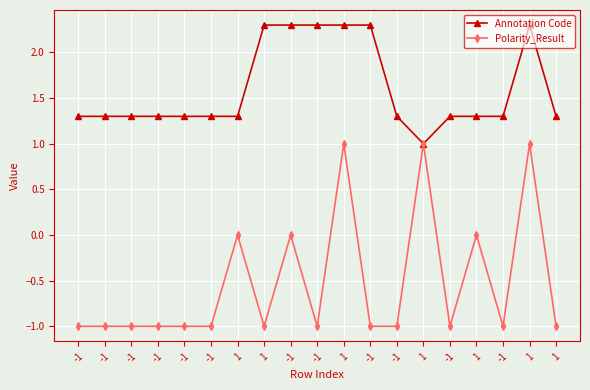

What are all the series names shown in the legend?

Annotation Code, Polarity_Result